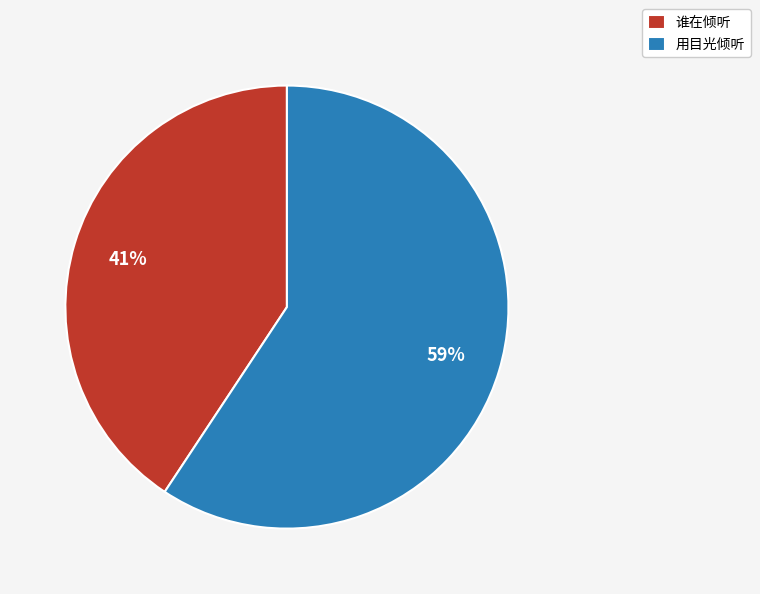

To the nearest percent, what is the combined percentage of 谁在倾听 and 用目光倾听?

100%